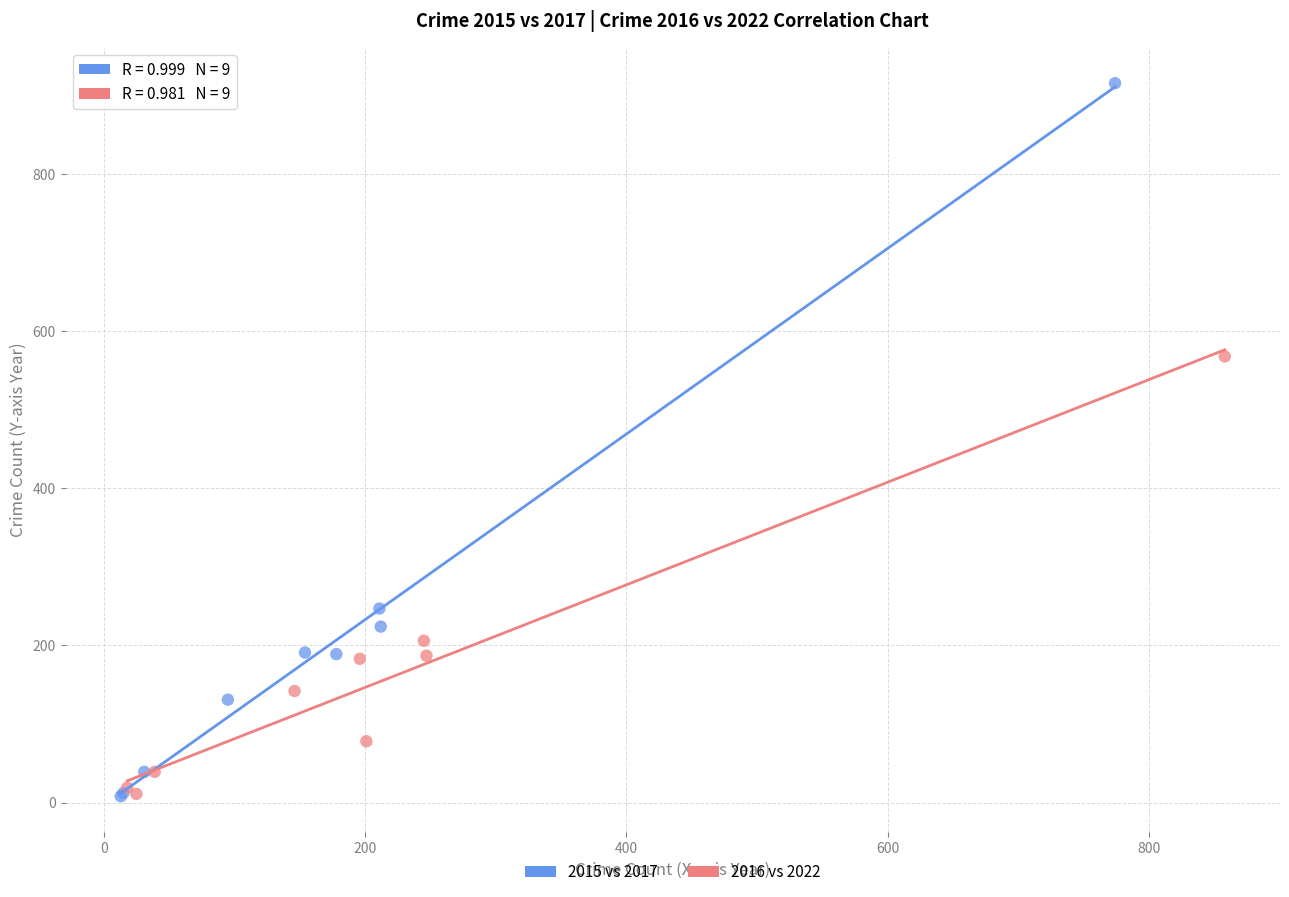

Which series has the largest Y range (max minus min)?

2015 vs 2017